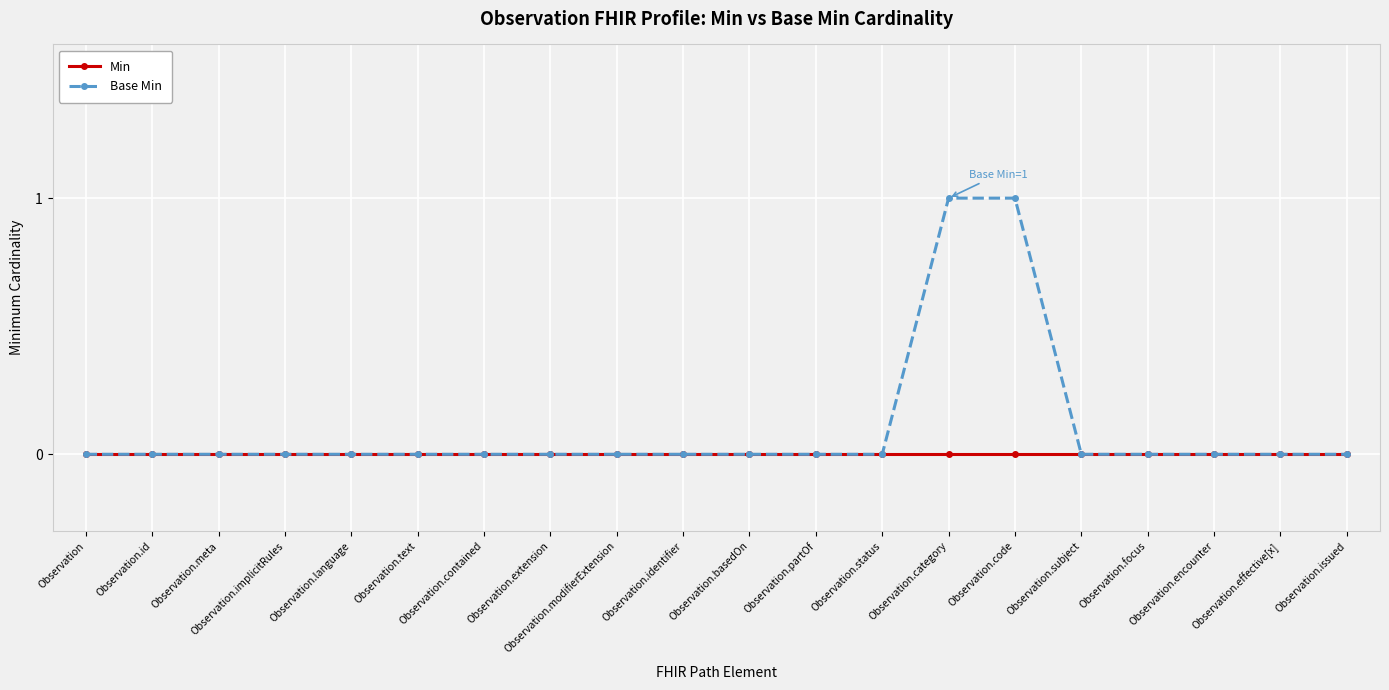

Between Observation.identifier and Observation.code, which series saw the biggest shift?

Base Min